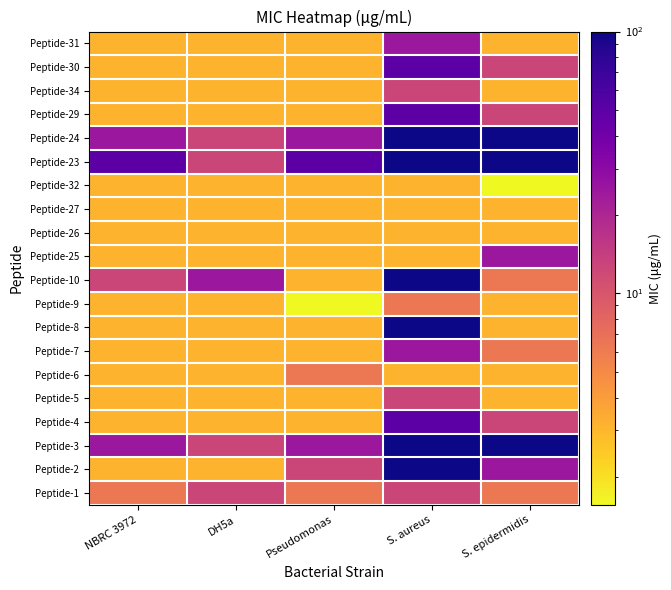

Reading right to left, what are all the values shown in this chart?

Peptide-1: S. epidermidis=6.2	S. aureus=12.5	Pseudomonas=6.2	DH5a=12.5	NBRC 3972=6.2
Peptide-2: S. epidermidis=25.0	S. aureus=100.0	Pseudomonas=12.5	DH5a=3.1	NBRC 3972=3.1
Peptide-3: S. epidermidis=100.0	S. aureus=100.0	Pseudomonas=25.0	DH5a=12.5	NBRC 3972=25.0
Peptide-4: S. epidermidis=12.5	S. aureus=50.0	Pseudomonas=3.1	DH5a=3.1	NBRC 3972=3.1
Peptide-5: S. epidermidis=3.1	S. aureus=12.5	Pseudomonas=3.1	DH5a=3.1	NBRC 3972=3.1
Peptide-6: S. epidermidis=3.1	S. aureus=3.1	Pseudomonas=6.2	DH5a=3.1	NBRC 3972=3.1
Peptide-7: S. epidermidis=6.2	S. aureus=25.0	Pseudomonas=3.1	DH5a=3.1	NBRC 3972=3.1
Peptide-8: S. epidermidis=3.1	S. aureus=100.0	Pseudomonas=3.1	DH5a=3.1	NBRC 3972=3.1
Peptide-9: S. epidermidis=3.1	S. aureus=6.2	Pseudomonas=1.6	DH5a=3.1	NBRC 3972=3.1
Peptide-10: S. epidermidis=6.2	S. aureus=100.0	Pseudomonas=3.1	DH5a=25.0	NBRC 3972=12.5
Peptide-25: S. epidermidis=25.0	S. aureus=3.1	Pseudomonas=3.1	DH5a=3.1	NBRC 3972=3.1
Peptide-26: S. epidermidis=3.1	S. aureus=3.1	Pseudomonas=3.1	DH5a=3.1	NBRC 3972=3.1
Peptide-27: S. epidermidis=3.1	S. aureus=3.1	Pseudomonas=3.1	DH5a=3.1	NBRC 3972=3.1
Peptide-32: S. epidermidis=1.6	S. aureus=3.1	Pseudomonas=3.1	DH5a=3.1	NBRC 3972=3.1
Peptide-23: S. epidermidis=100.0	S. aureus=100.0	Pseudomonas=50.0	DH5a=12.5	NBRC 3972=50.0
Peptide-24: S. epidermidis=100.0	S. aureus=100.0	Pseudomonas=25.0	DH5a=12.5	NBRC 3972=25.0
Peptide-29: S. epidermidis=12.5	S. aureus=50.0	Pseudomonas=3.1	DH5a=3.1	NBRC 3972=3.1
Peptide-34: S. epidermidis=3.1	S. aureus=12.5	Pseudomonas=3.1	DH5a=3.1	NBRC 3972=3.1
Peptide-30: S. epidermidis=12.5	S. aureus=50.0	Pseudomonas=3.1	DH5a=3.1	NBRC 3972=3.1
Peptide-31: S. epidermidis=3.1	S. aureus=25.0	Pseudomonas=3.1	DH5a=3.1	NBRC 3972=3.1